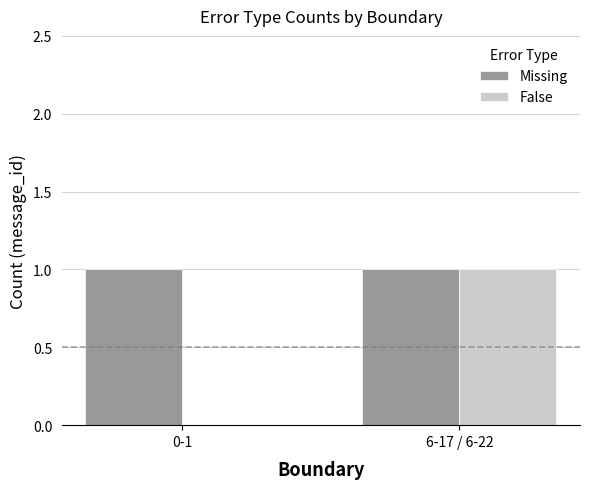

Which series has the largest total across all categories?

Missing